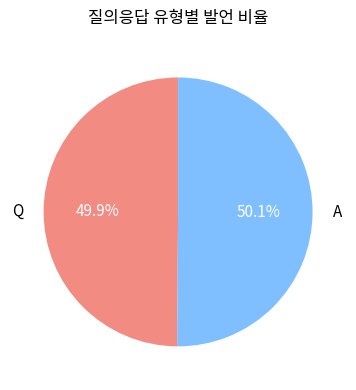

Approximately how many times larger is the value at A compared to Q?

1.0